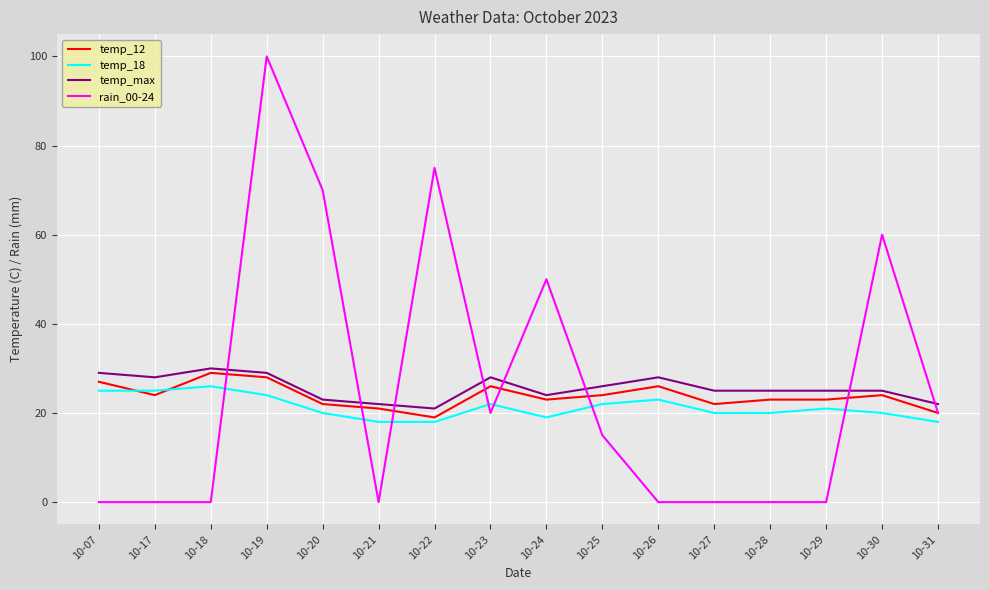

At how many categories does at least one series exceed 94?

1